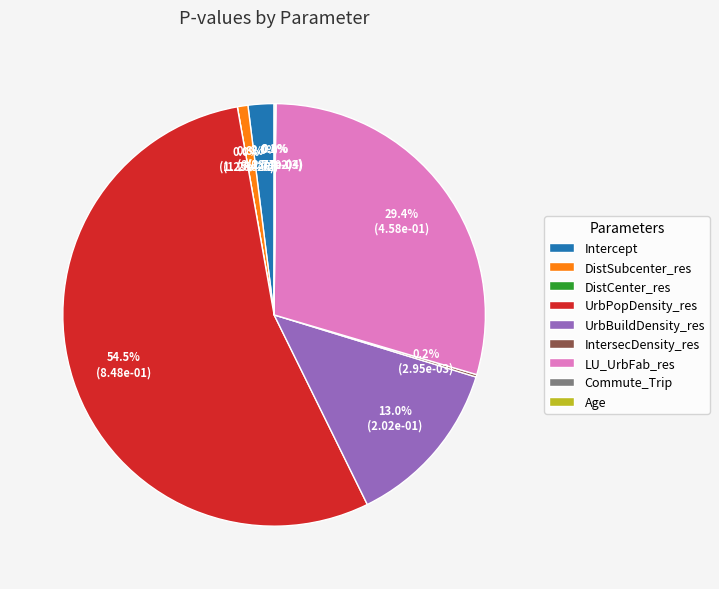

To the nearest percent, what portion does DistSubcenter_res represent?

1%